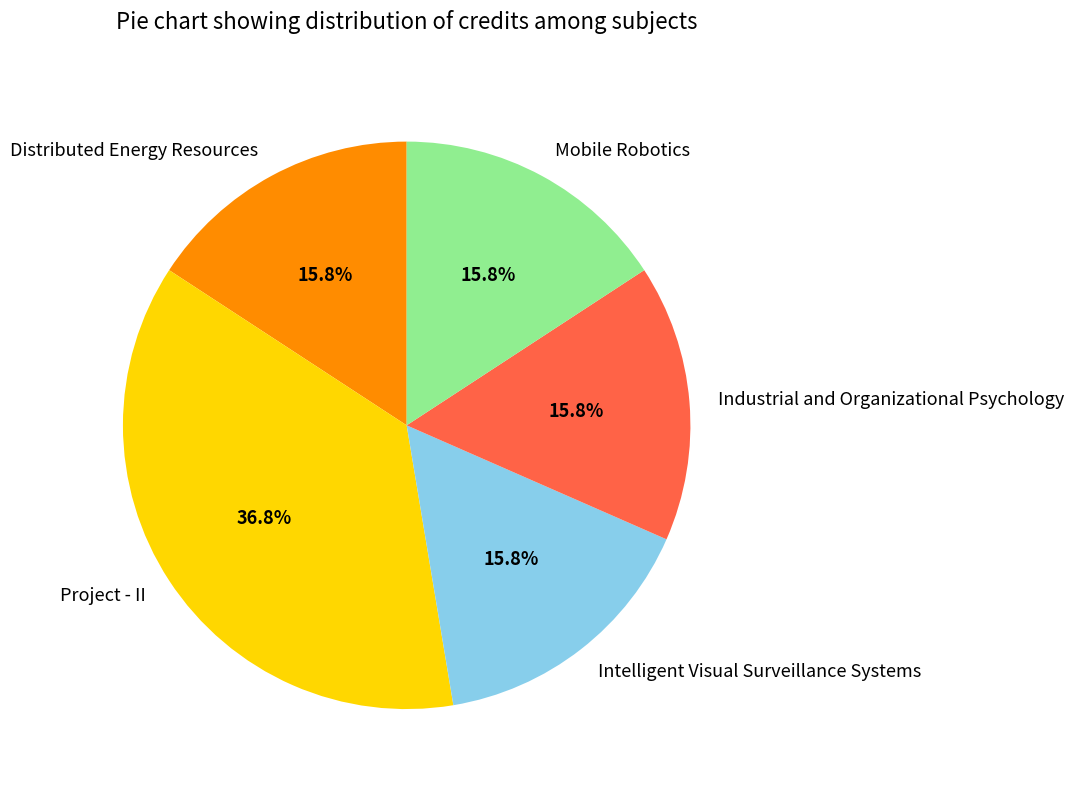

What is the largest slice in the pie chart?

Project - II